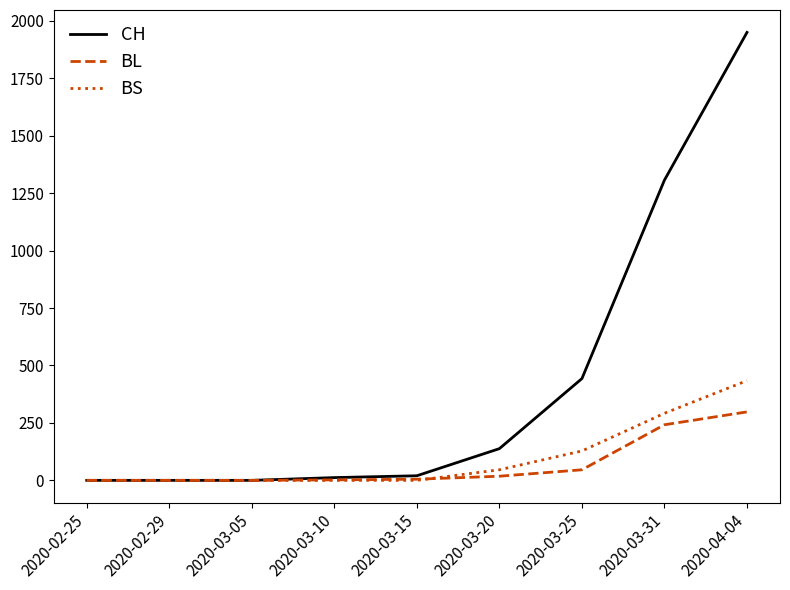

List the series in order of their peak value, lowest first.

BL, BS, CH